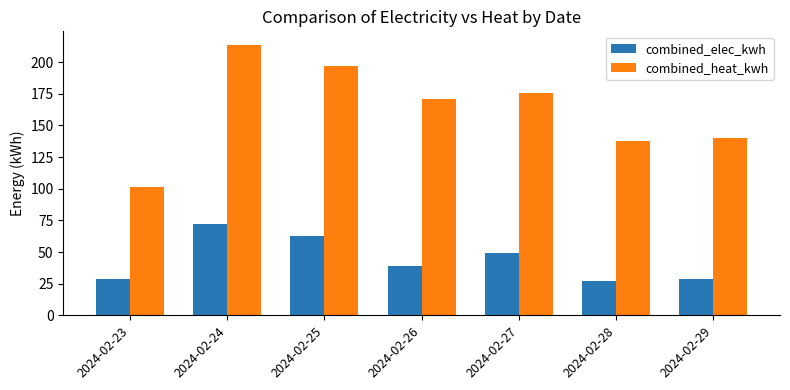

Where is combined_elec_kwh nearest to the value 49?

2024-02-27